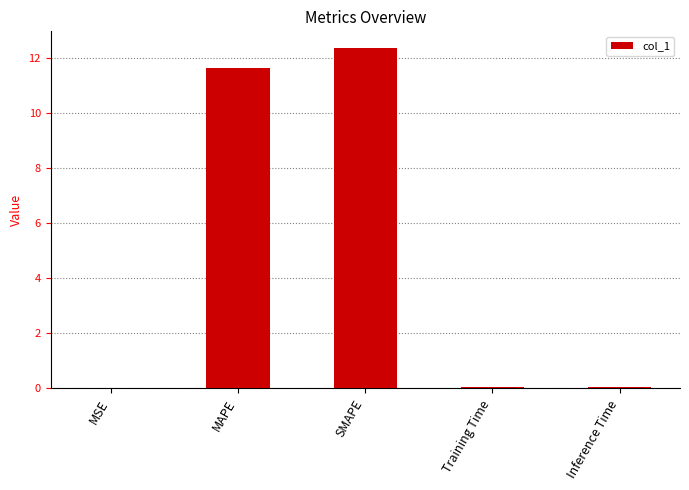

How many data points does each series have?

5